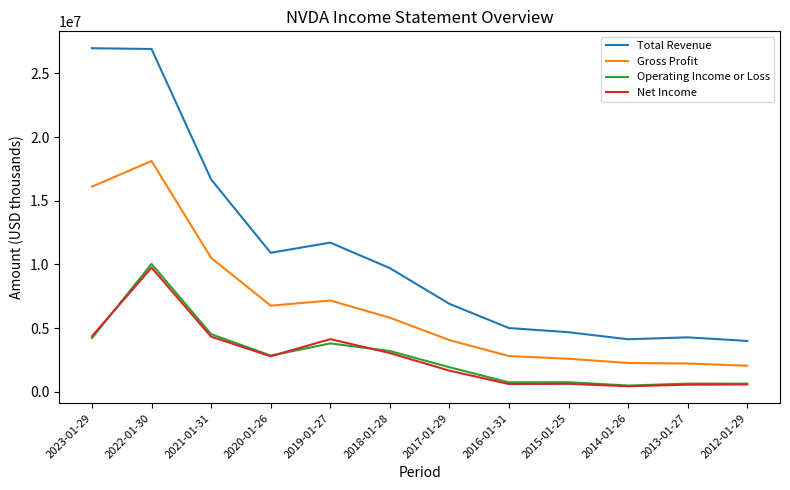

What is the difference between the Operating Income or Loss values at 2015-01-25 and 2016-01-31?

12000